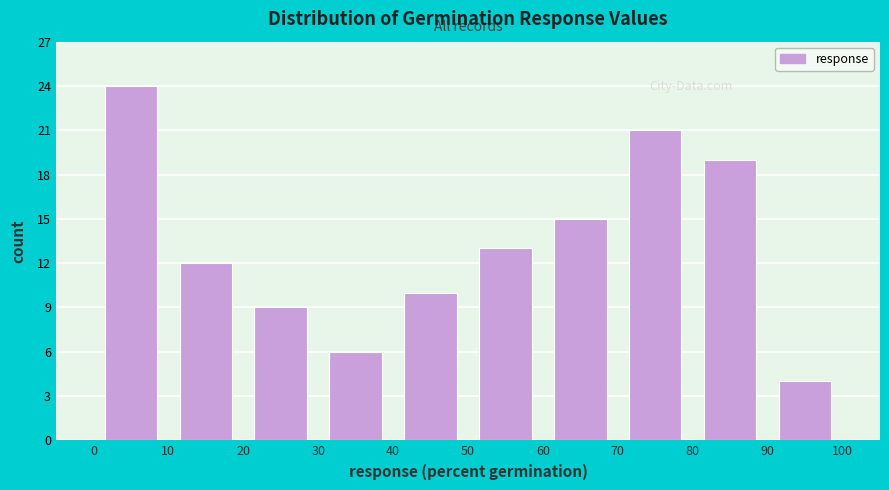

Reading left to right, list every bar in this chart as the range it spans on the x-axis followed by its height. The values are not printed on the chart, so give them approximately, as read against the axis.

0 to 10: 24
10 to 20: 12
20 to 30: 9
30 to 40: 6
40 to 50: 10
50 to 60: 13
60 to 70: 15
70 to 80: 21
80 to 90: 19
90 to 100: 4